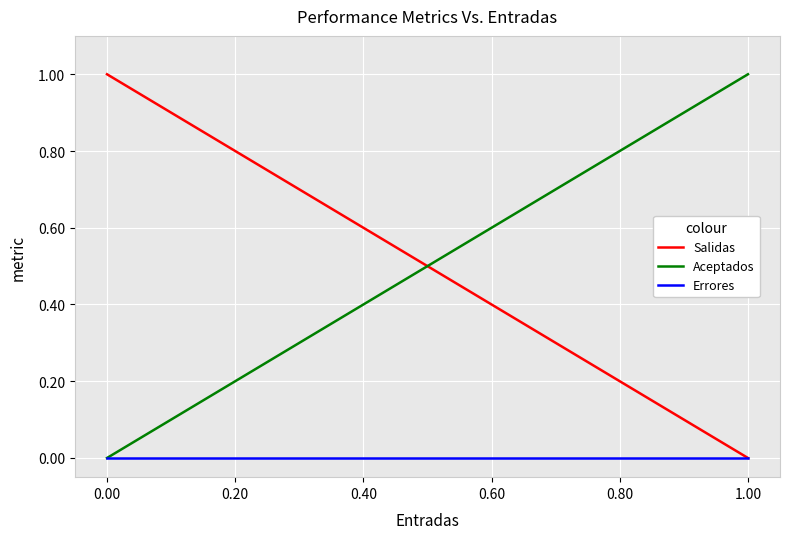

What position from the right is 0.00?

2